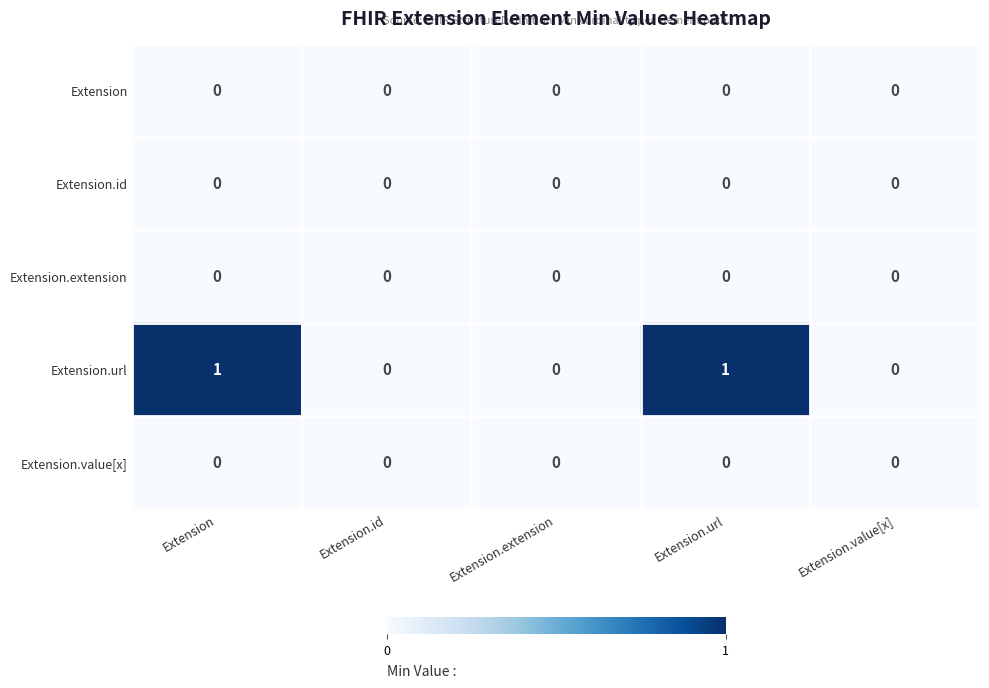

Which series has the largest total across all categories?

Extension.url